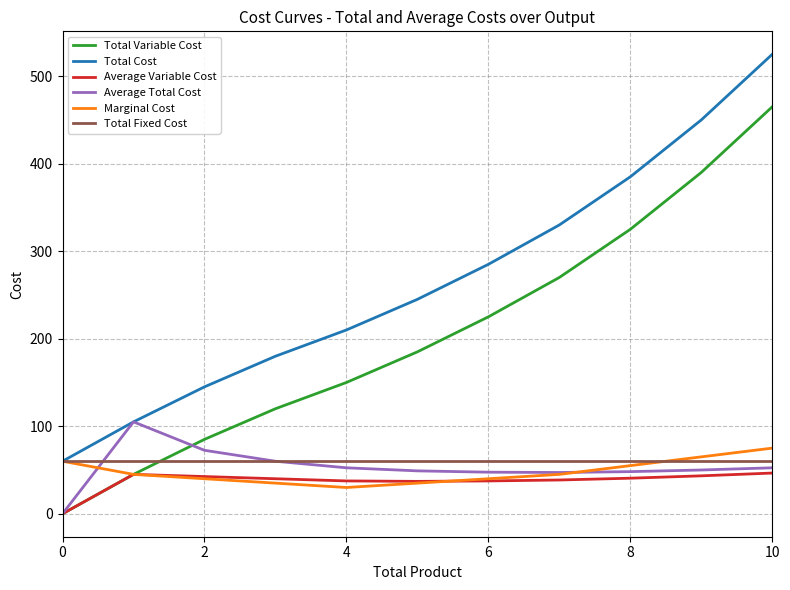

True or false: Average Variable Cost and Total Cost cross at least once.

False